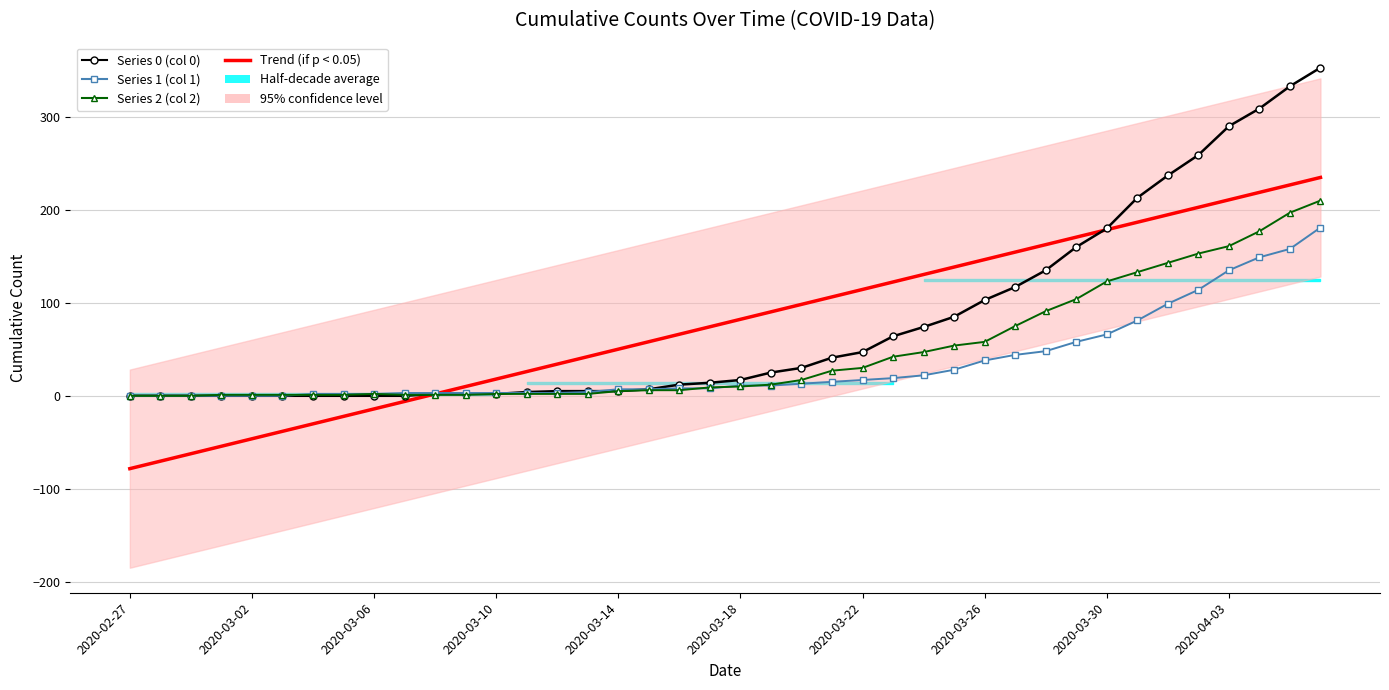

Where is Series 1 (col 1) nearest to the value 90?

33